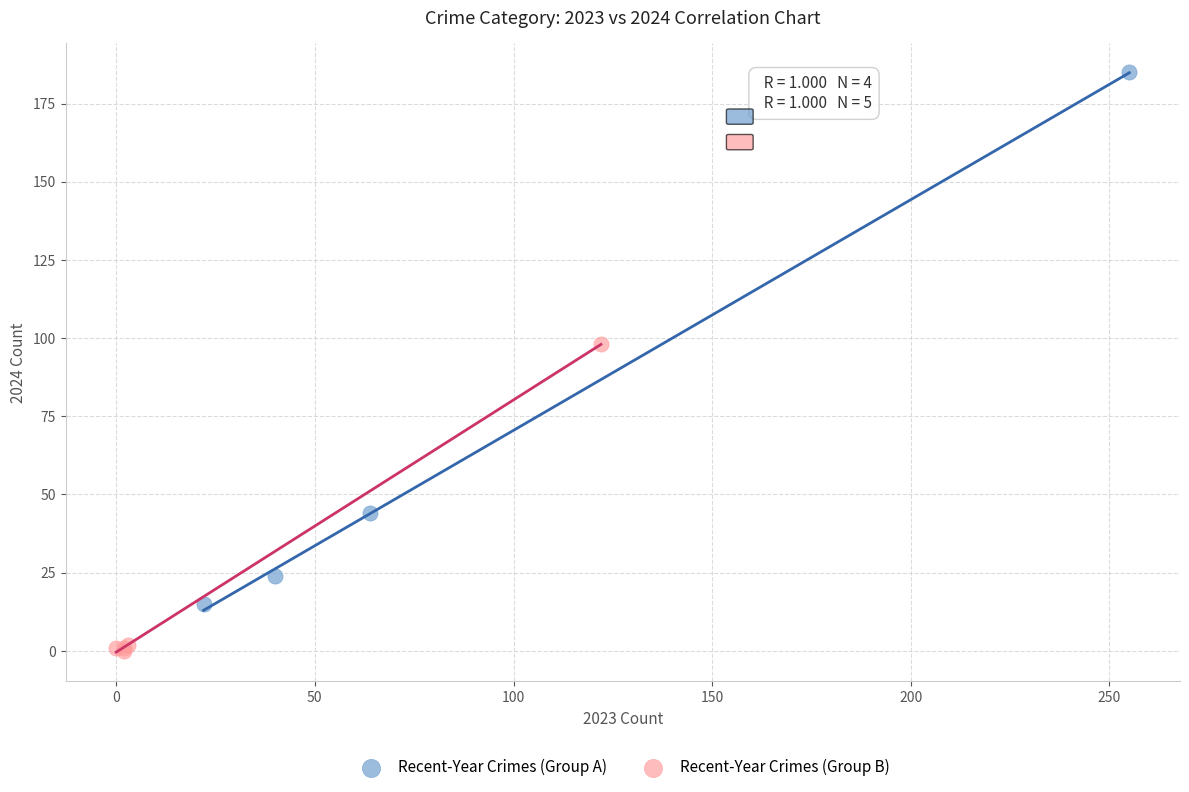

Which series has the widest spread of Y values?

Recent-Year Crimes (Group A)